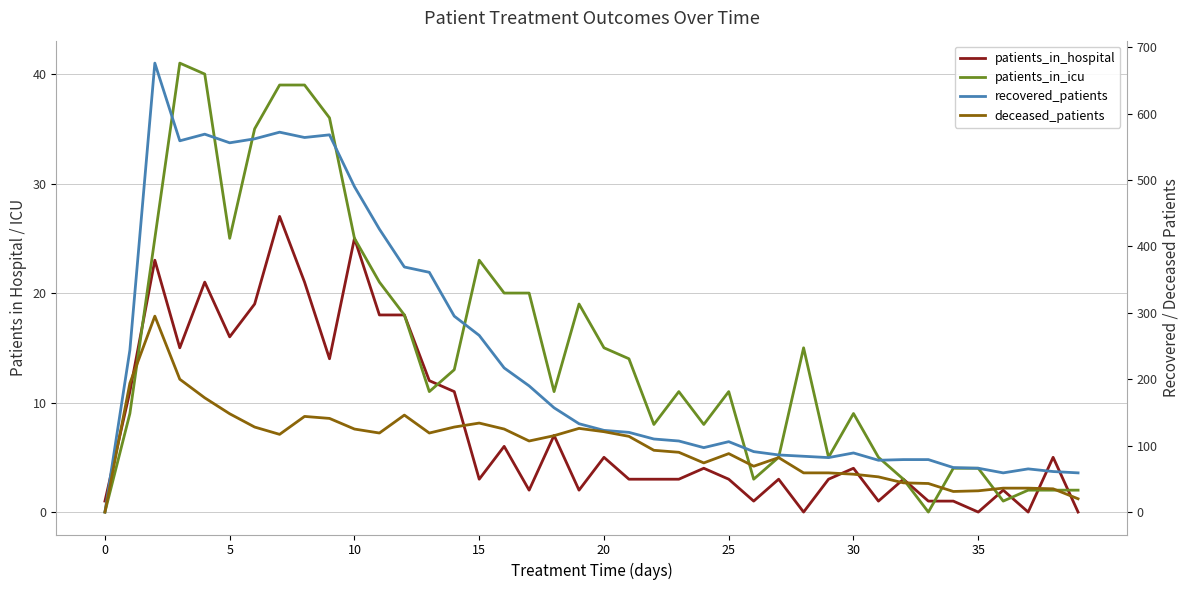

What is the greatest value displayed?

676